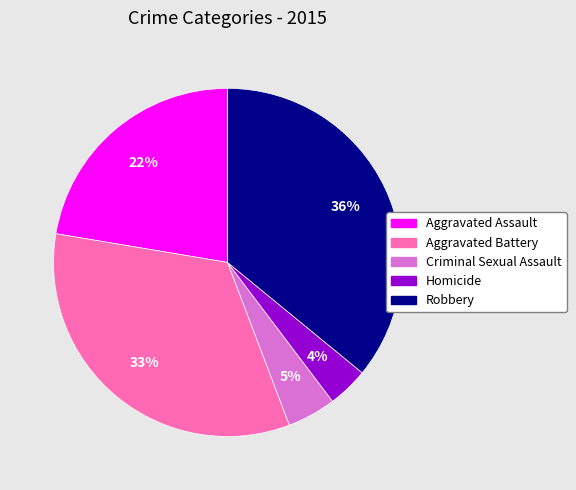

Is there a majority slice in this chart?

No